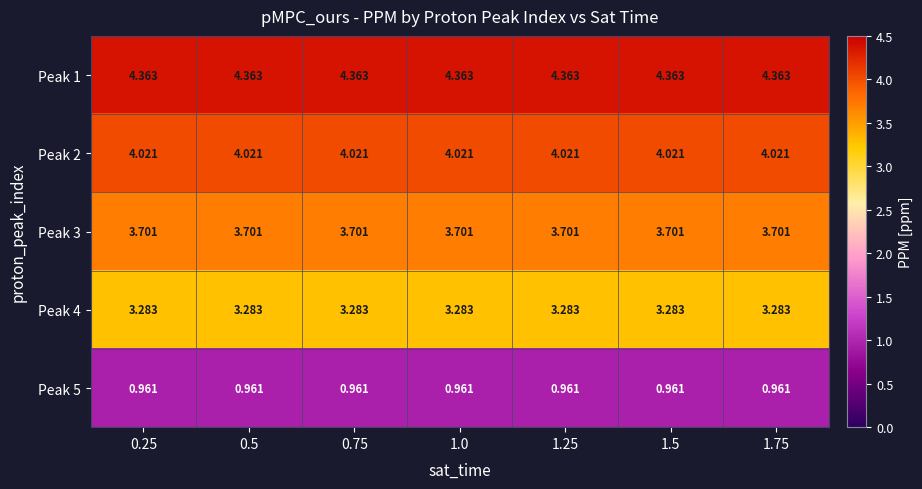

At how many categories does at least one series exceed 2?

7